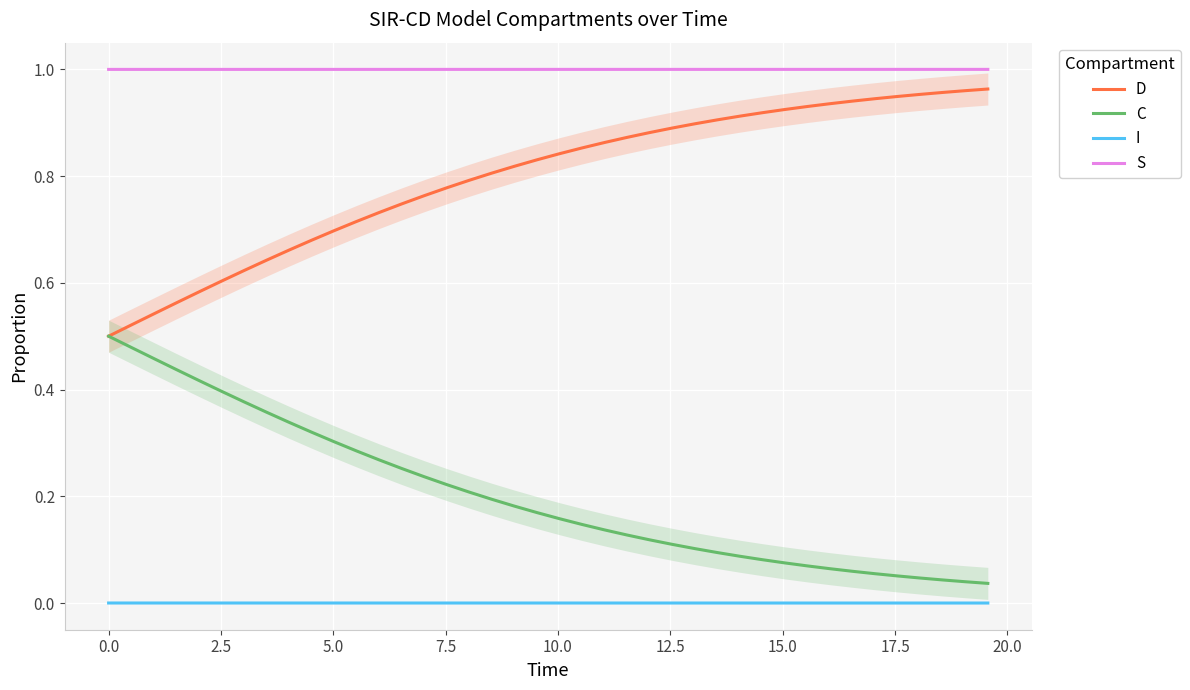

How many distinct data groups are displayed?

4